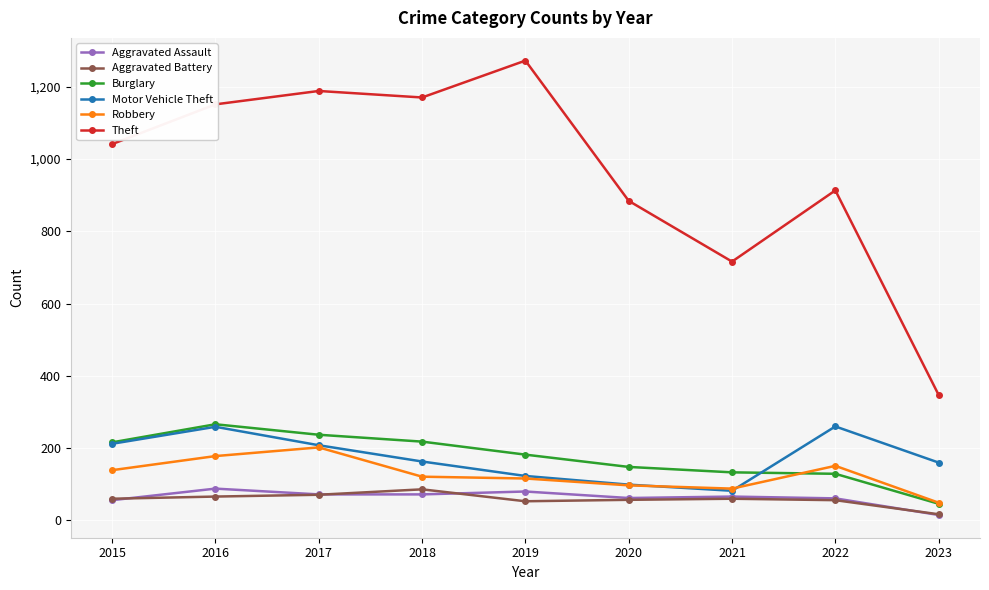

What is the sum of all Aggravated Assault values?

572